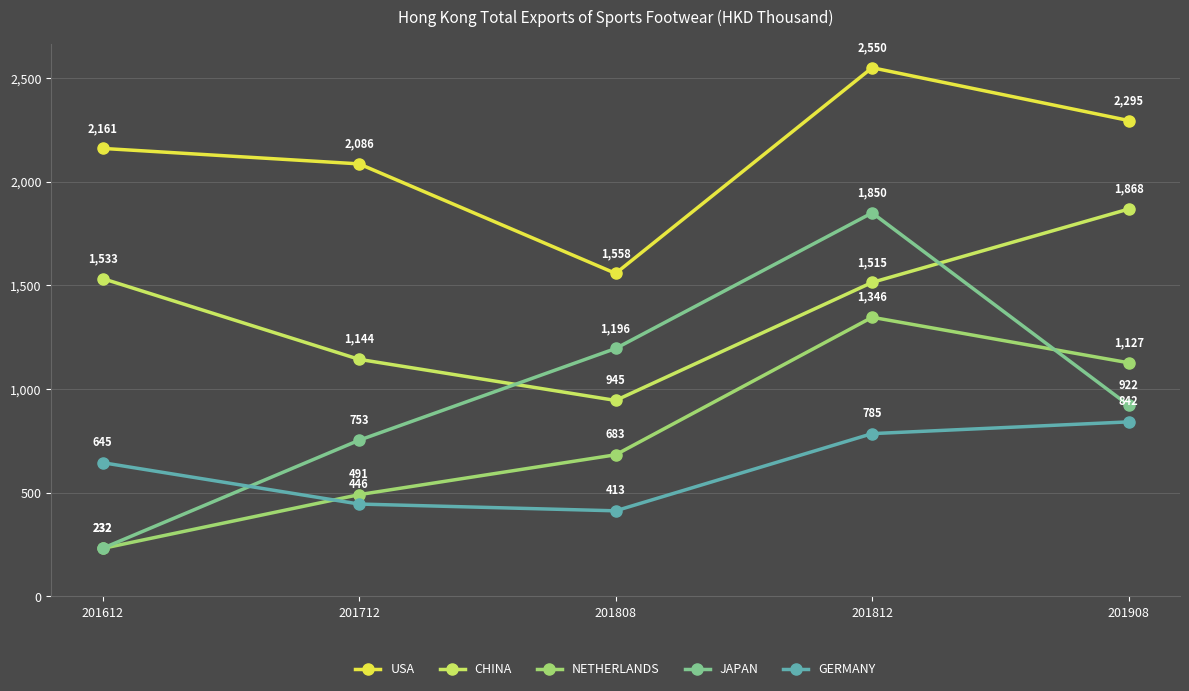

How many data points in GERMANY are less than 645?

2